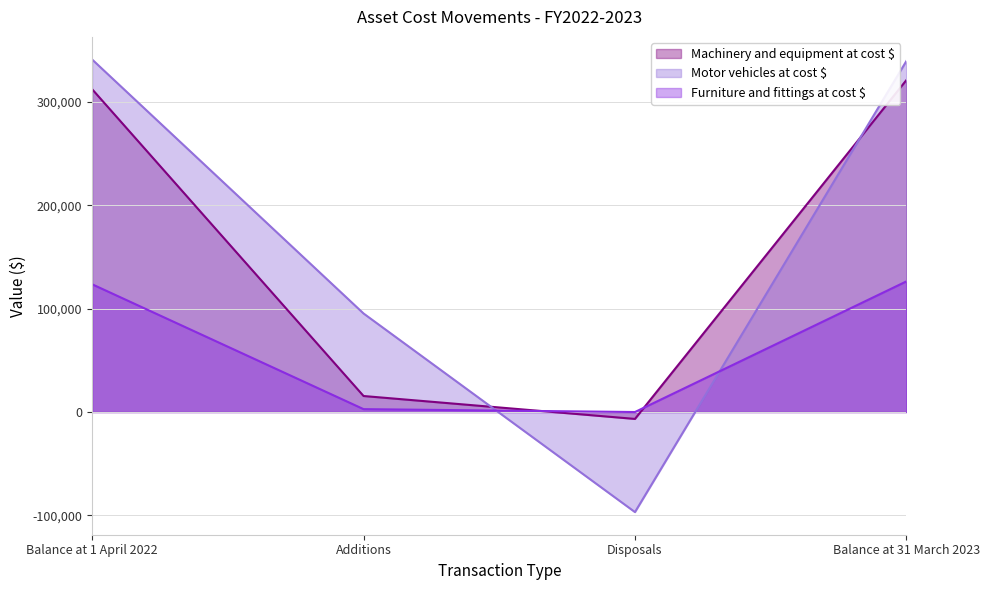

What is the highest value of the Machinery and equipment at cost $ series?

320942